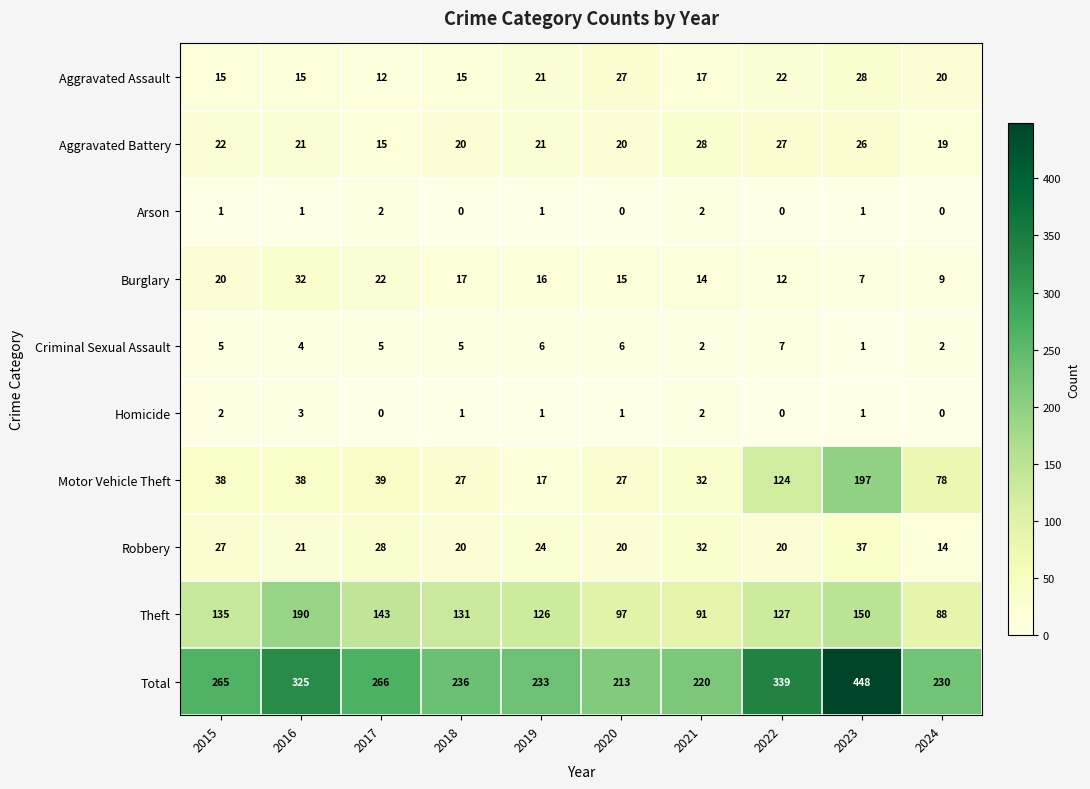

What is the sum of the Criminal Sexual Assault values at 2024 and 2016?

6